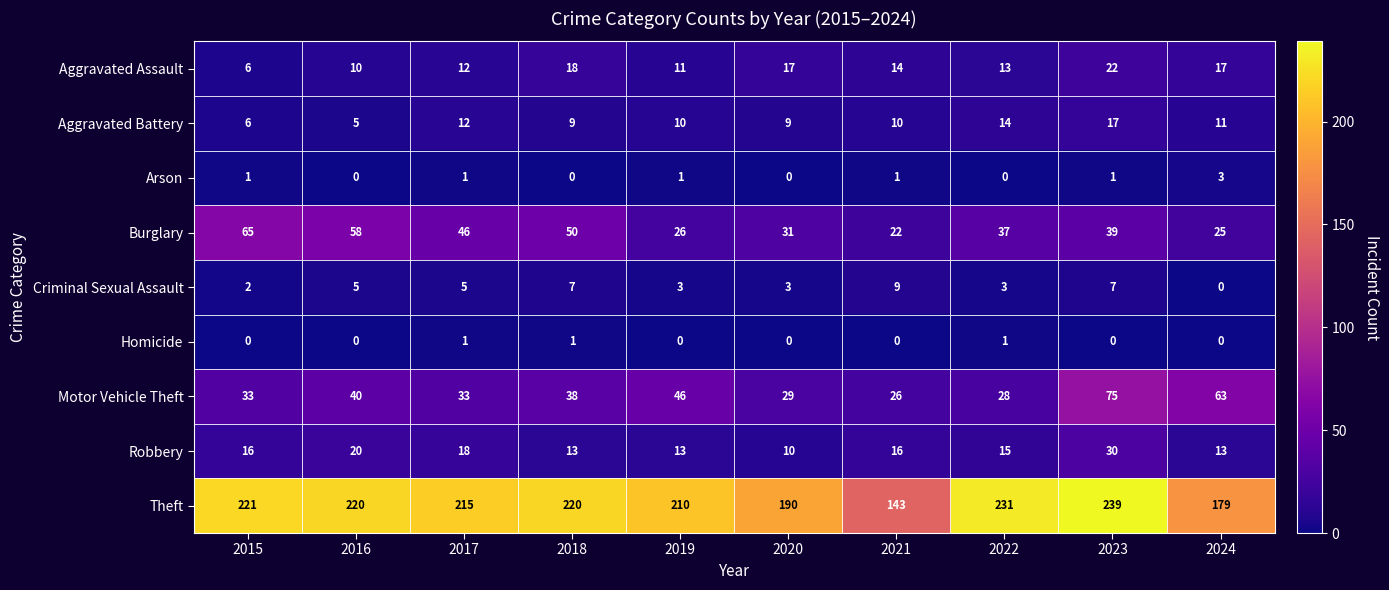

The Homicide series shows 0 at 2021. True or false?

True